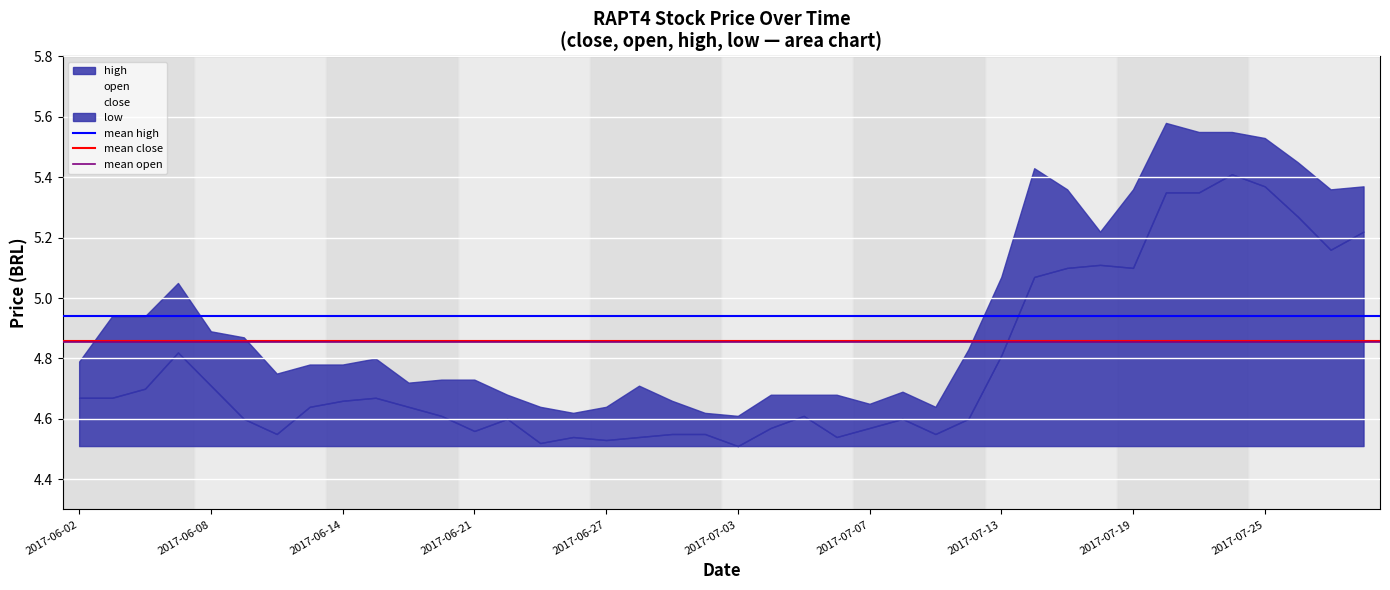

What is the value of the mean high point at the 1st from the left?

4.9